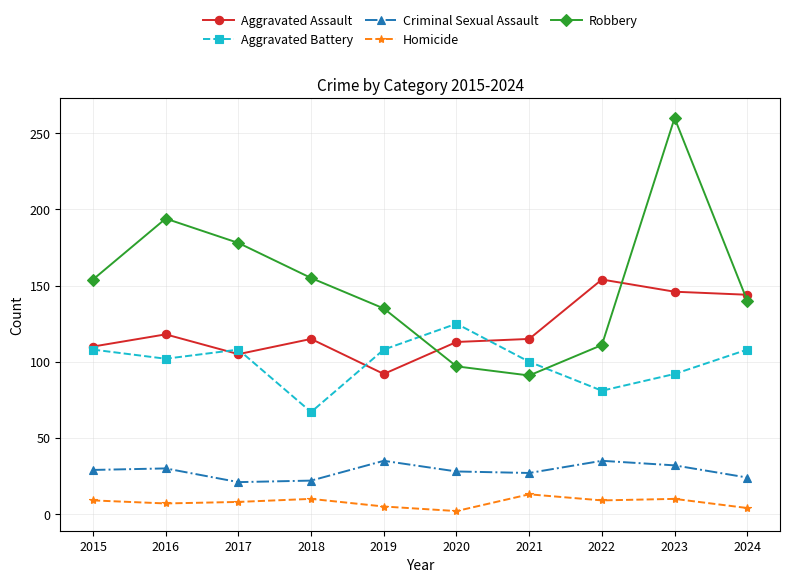

Is it true that Robbery equals 36 at 2020?

False